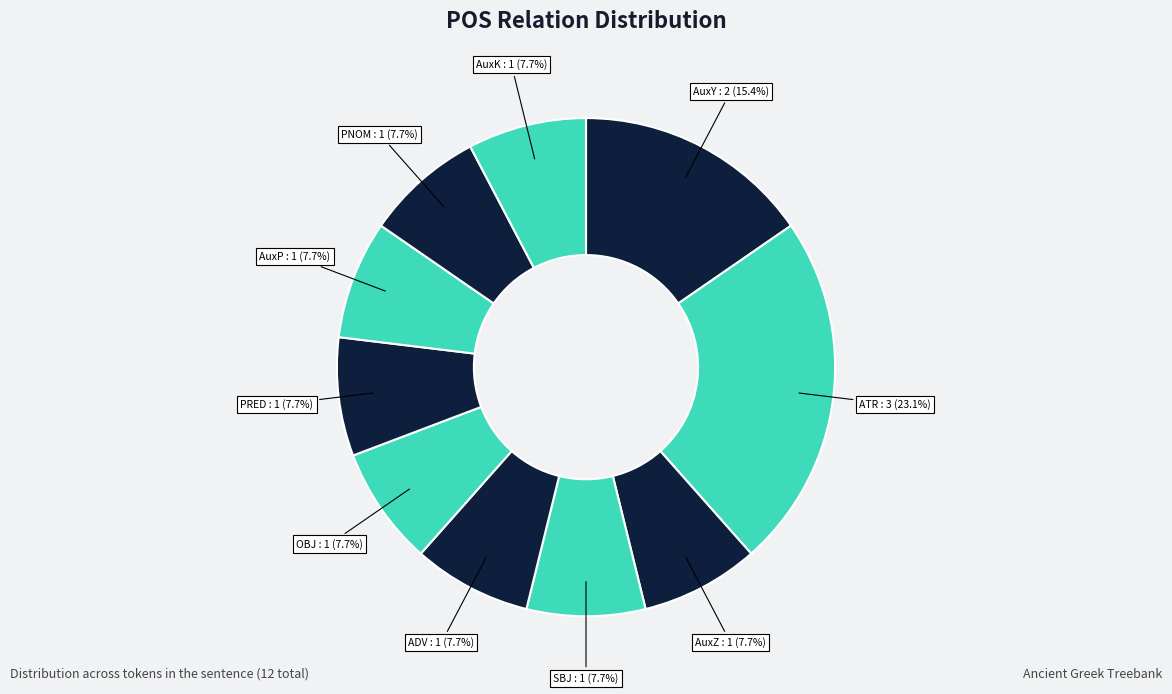

How many slices are in this pie chart?

10